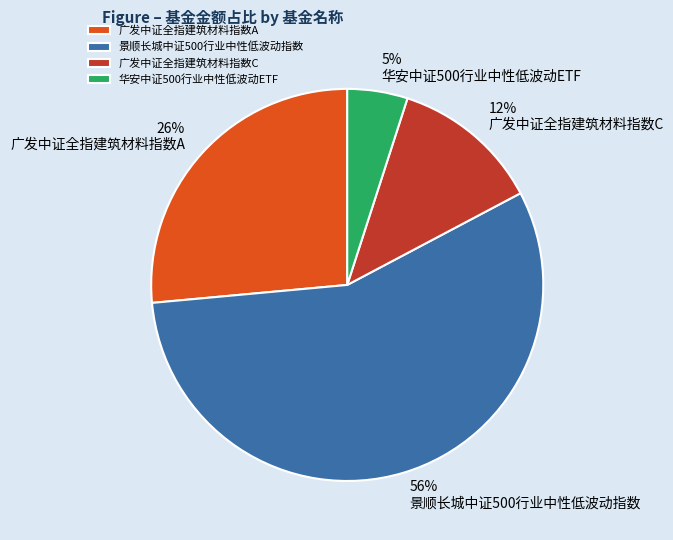

Combined, do 华安中证500行业中性低波动ETF and 景顺长城中证500行业中性低波动指数 account for over 50%?

Yes